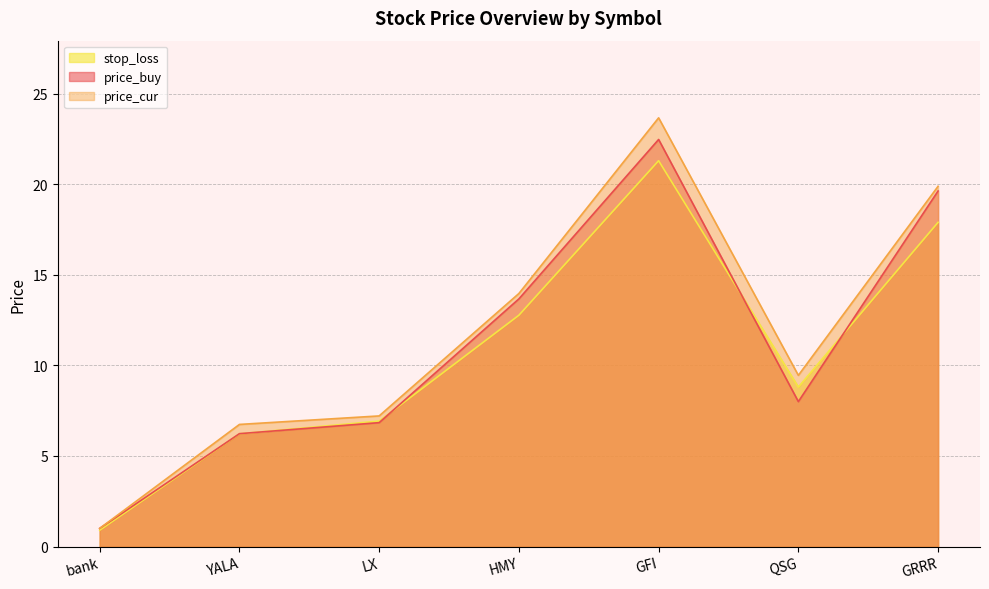

What is the spread (max minus min) of values at HMY?

1.2